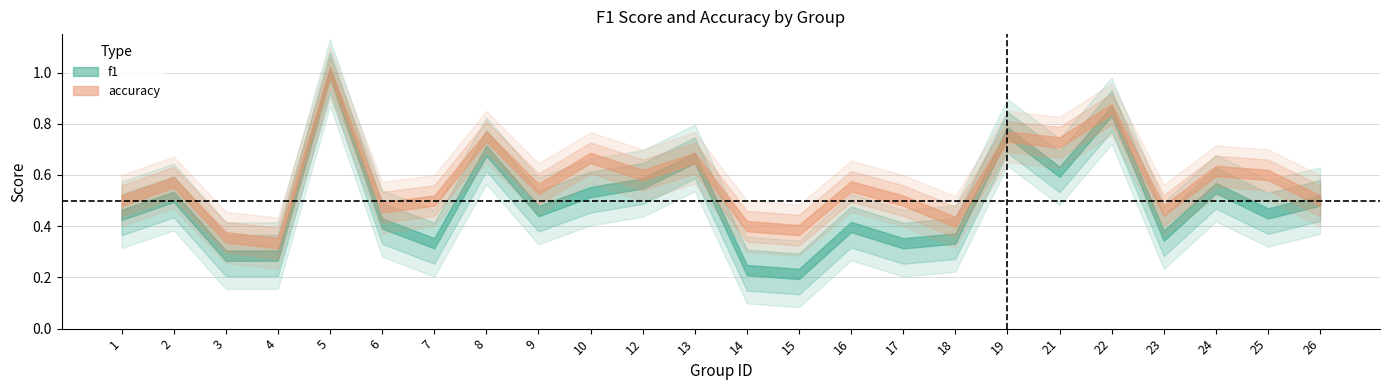

Between 13 and 21, which series saw the biggest shift?

accuracy